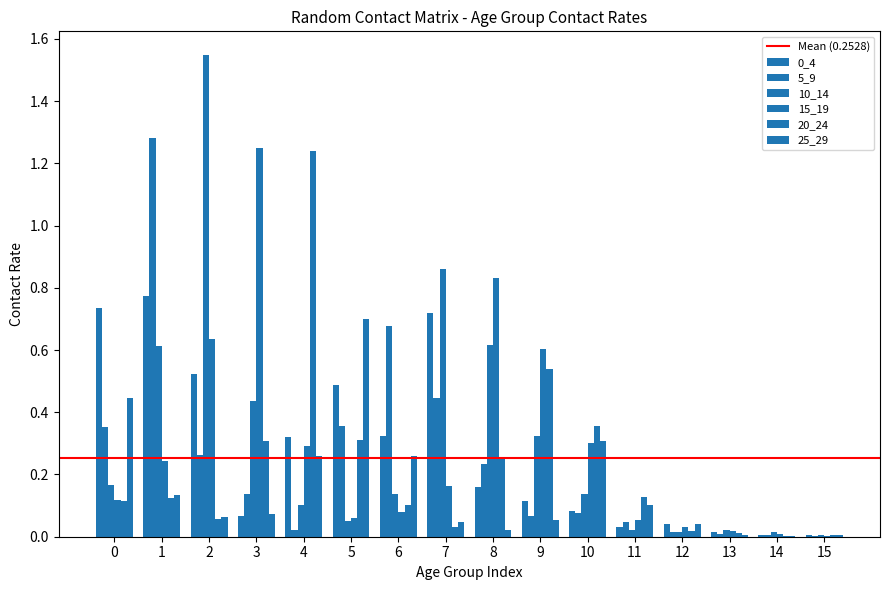

List the labels in order of 0_4 value, largest first.

1, 0, 7, 2, 5, 6, 4, 8, 9, 10, 3, 12, 11, 13, 14, 15